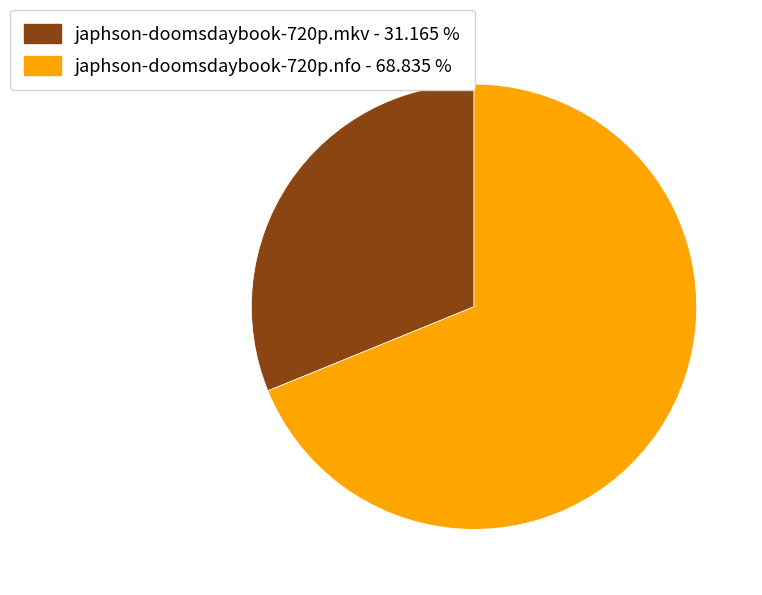

What is the smallest slice in the pie chart?

japhson-doomsdaybook-720p.mkv